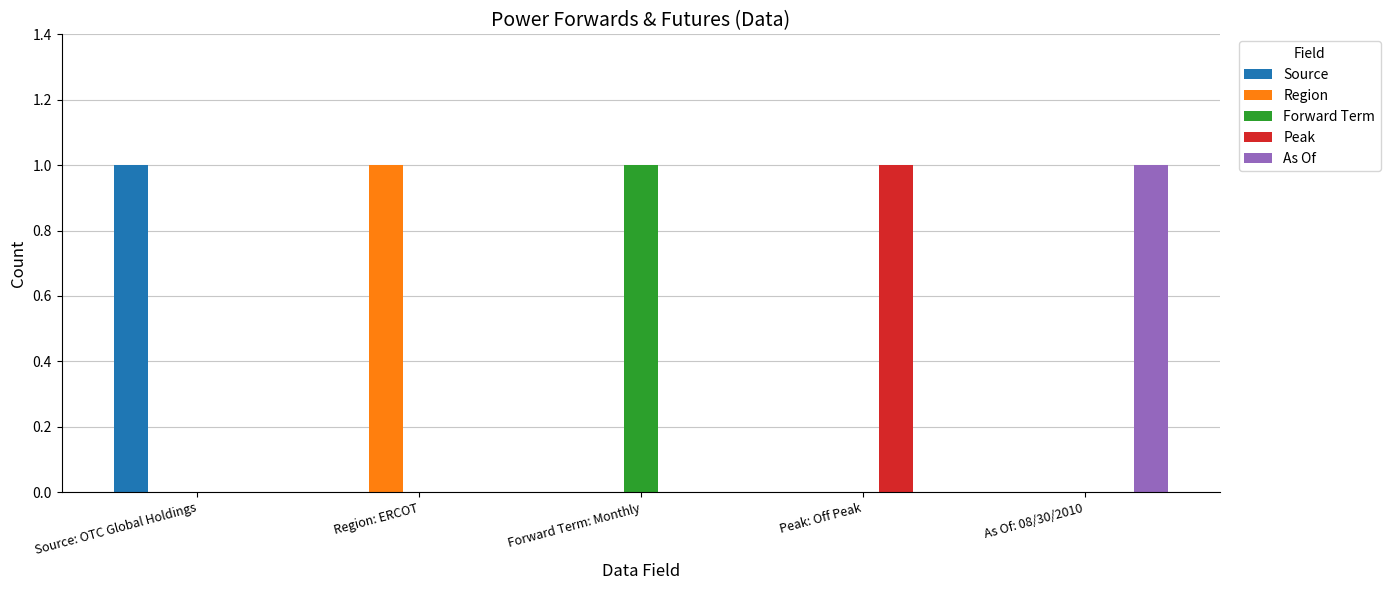

Is the value of Source at Source: OTC Global Holdings greater than the value of Peak at As Of: 08/30/2010?

Yes